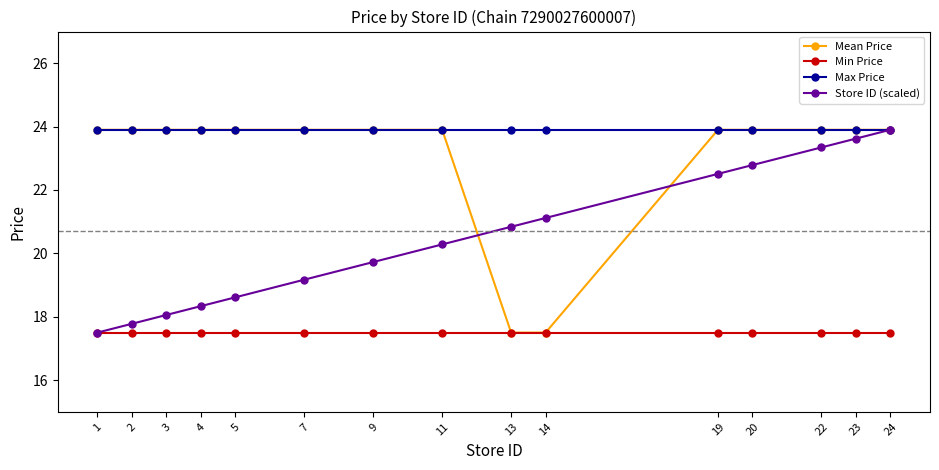

Does the chart display data point markers on the line(s)?

Yes